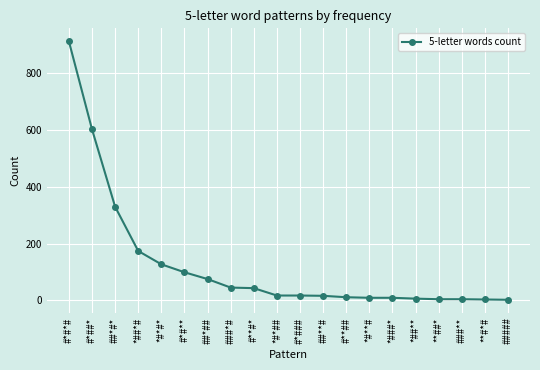

Approximately how many times larger is the value at #*##* compared to ###*#?

13.4